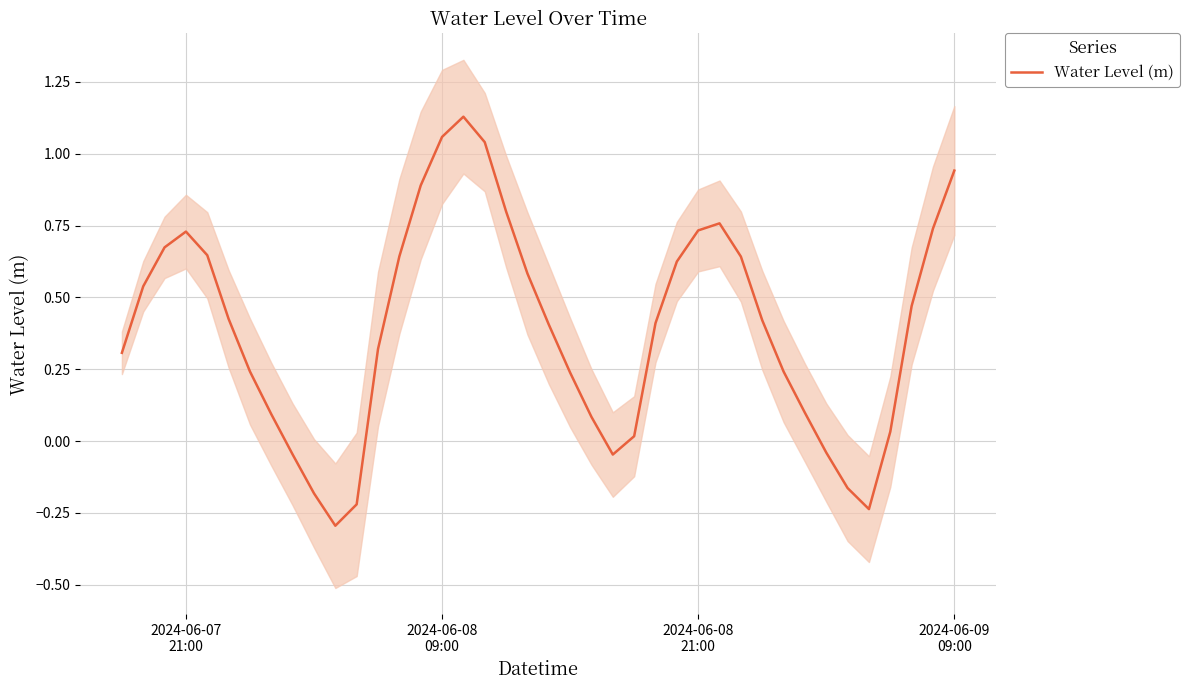

Is this an area chart (filled region under the line)?

No